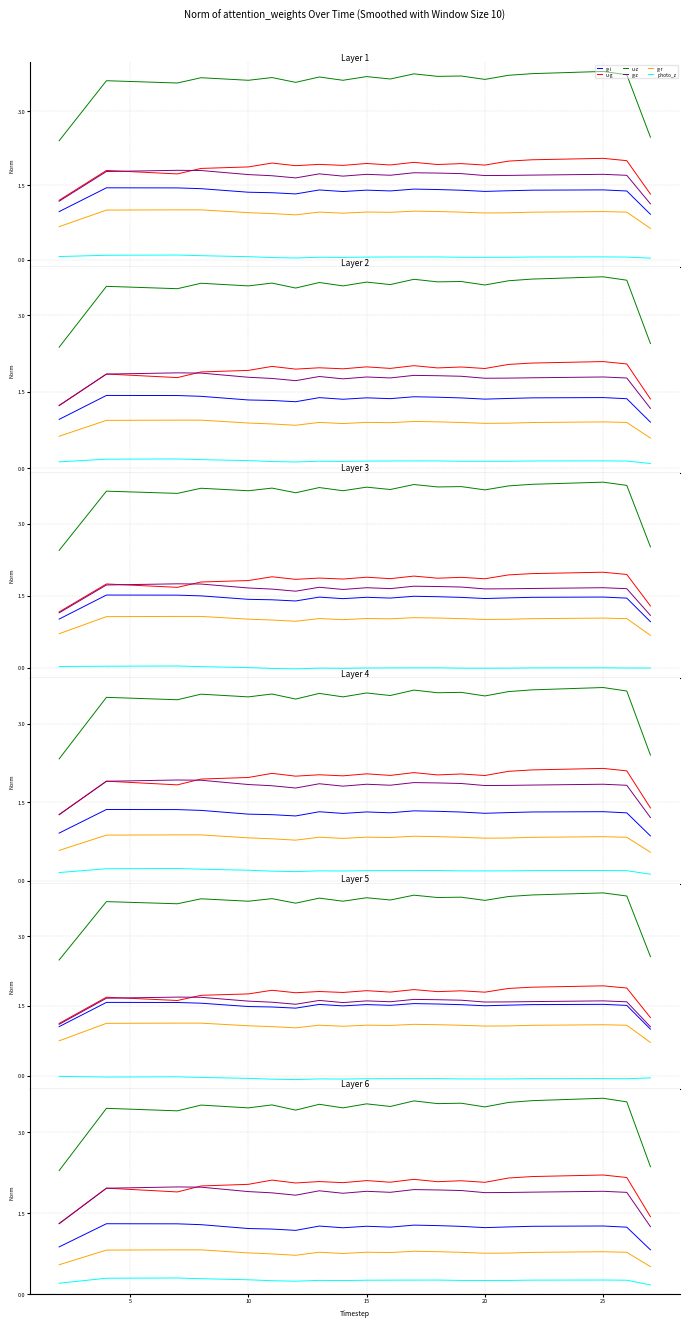

What is the maximum value for g-r?

0.8